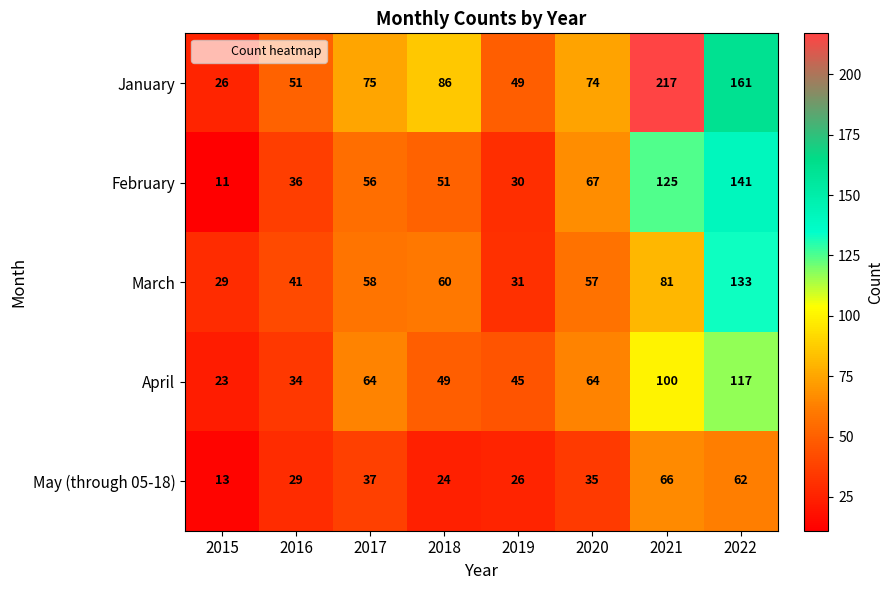

What is the total value across all series at 2021?

589